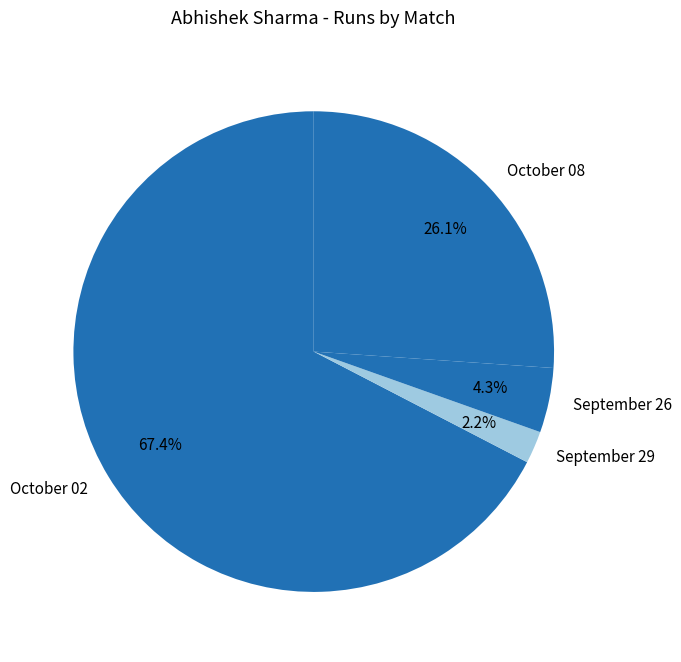

Which category accounts for the majority?

October 02